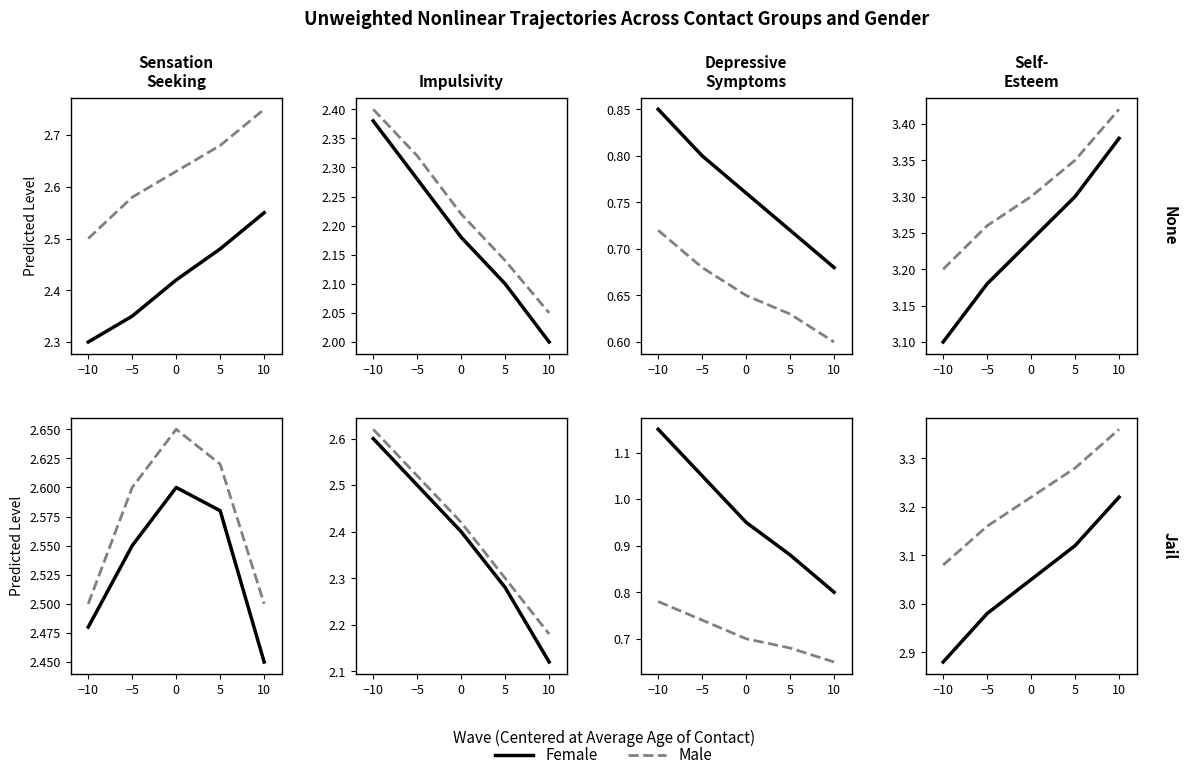

Rank the series at 10 from lowest to highest value.

Female, Male